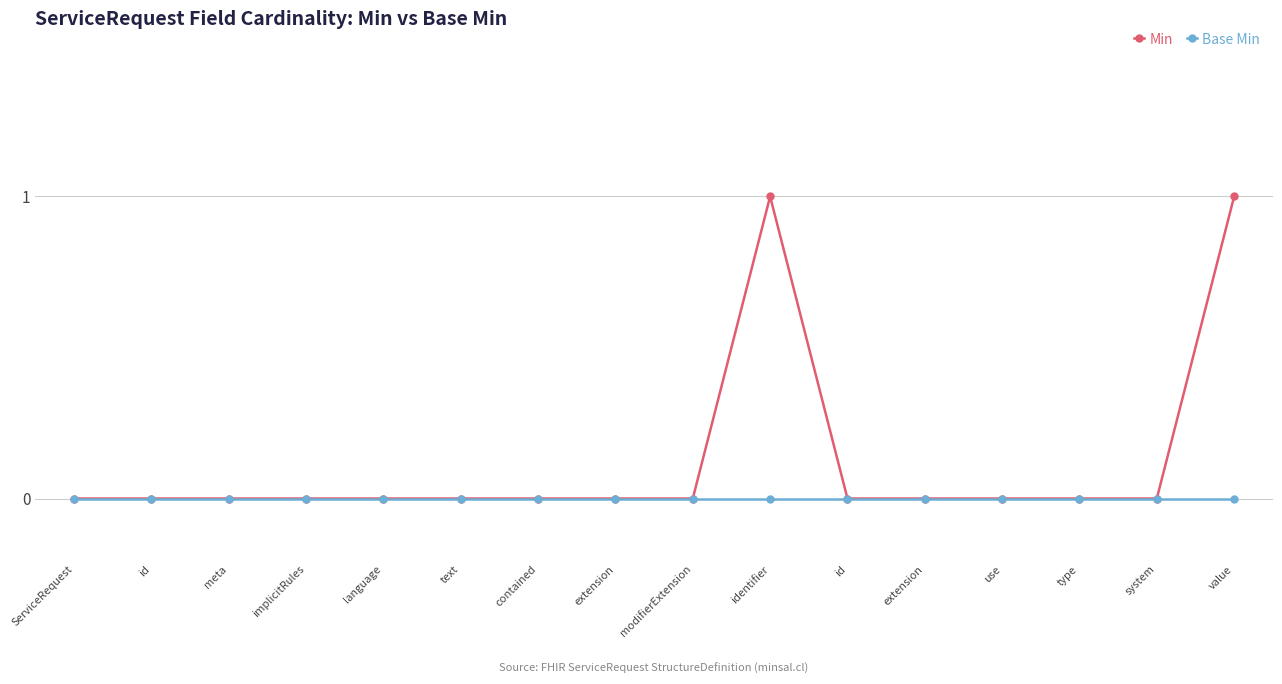

Count the number of data series in this chart.

2